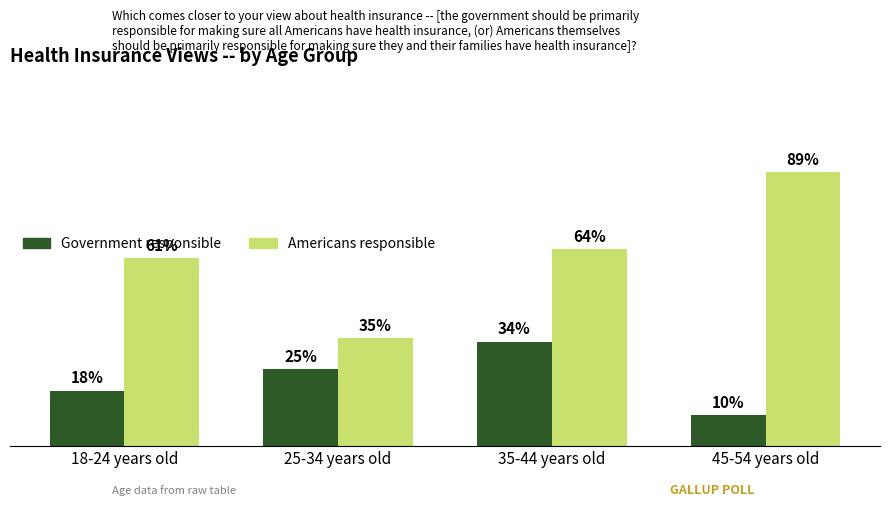

At which category is the sum across all series the highest?

45-54 years old